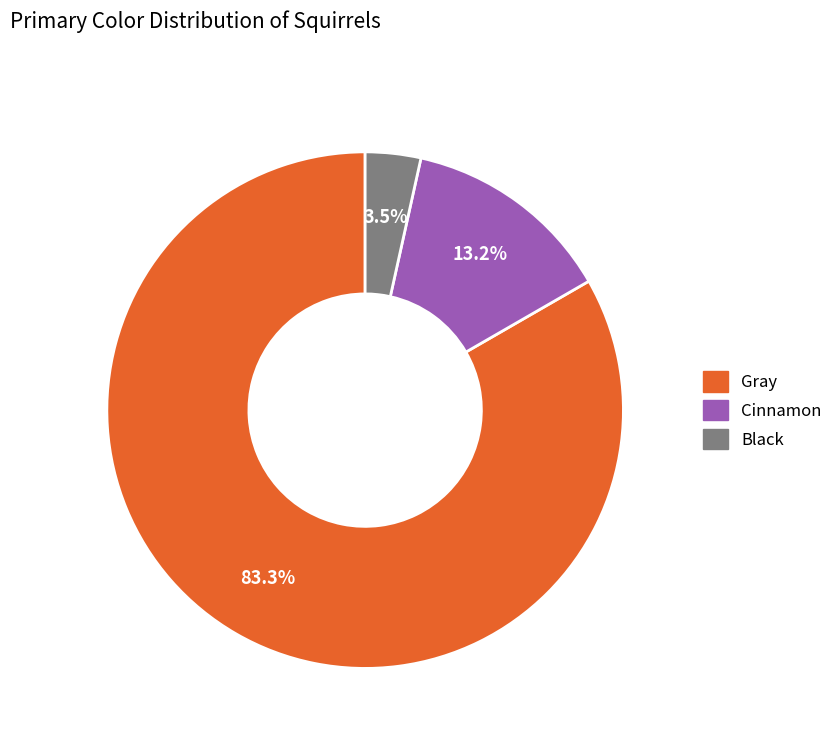

To the nearest percent, what is the difference between the largest and smallest slice percentages?

80%